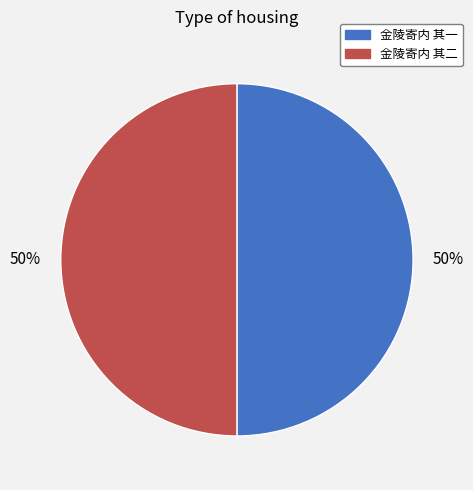

How many slices are in this pie chart?

2